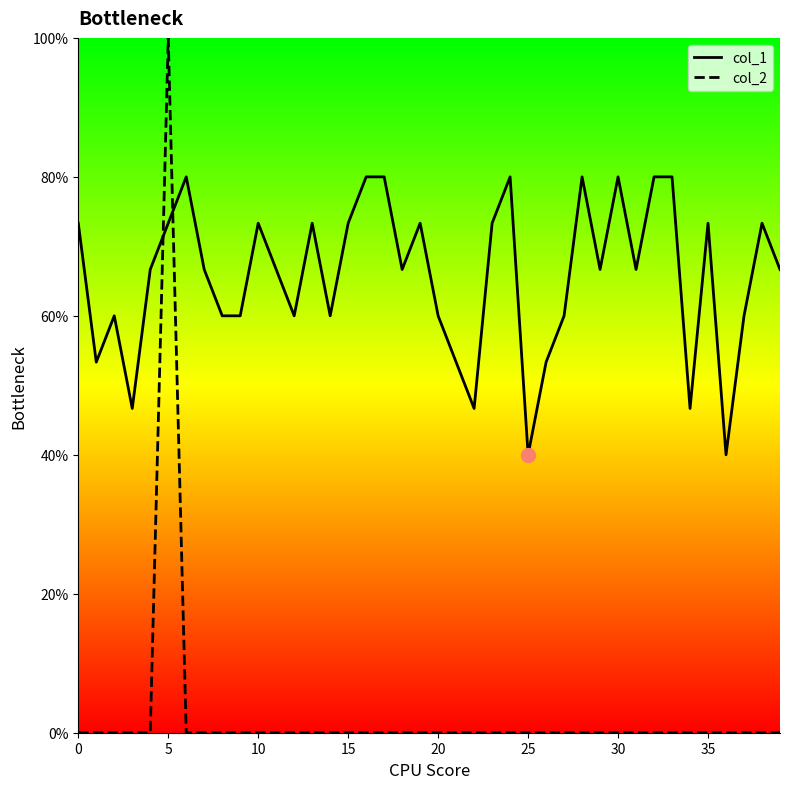

Which series reaches the maximum Y coordinate?

col_2